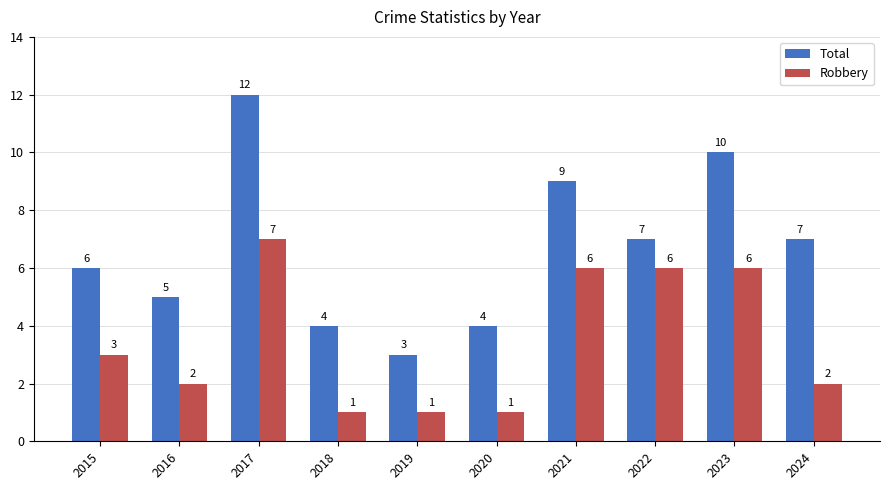

What is the spread (max minus min) of values at 2023?

4